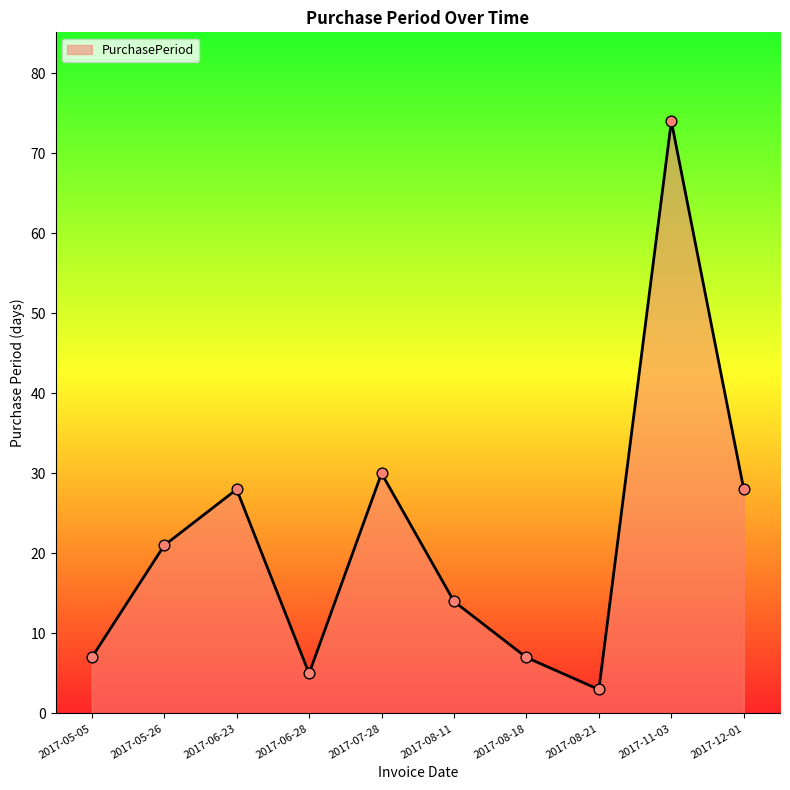

Between 2017-05-26 and 2017-08-21, which is larger?

2017-05-26